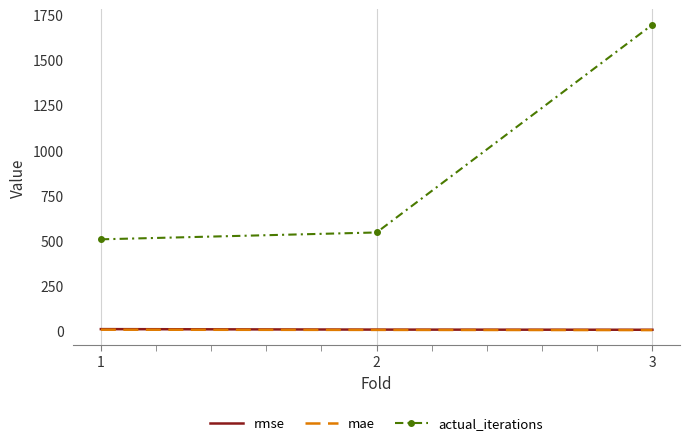

At how many categories does at least one series exceed 1693?

1